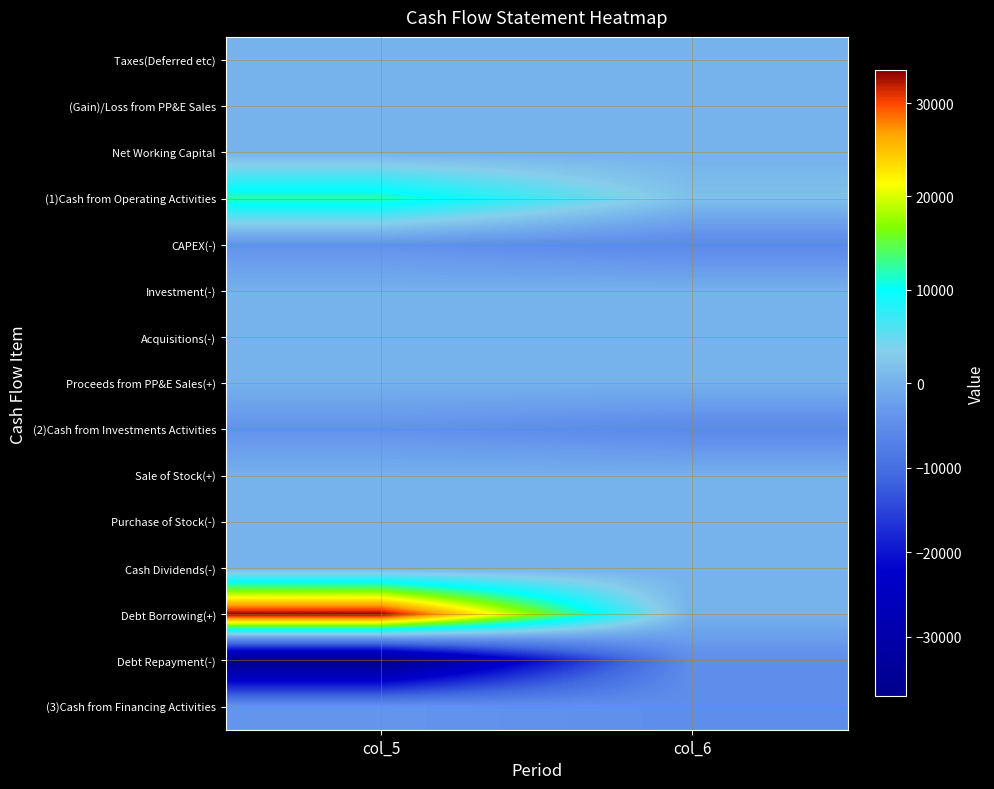

Reading right to left, list all the values displayed in this chart.

Taxes(Deferred etc): col_6=0	col_5=0
(Gain)/Loss from PP&E Sales: col_6=0	col_5=0
Net Working Capital: col_6=0	col_5=0
(1)Cash from Operating Activities: col_6=1779	col_5=12076
CAPEX(-): col_6=-5608	col_5=-4012
Investment(-): col_6=0	col_5=0
Acquisitions(-): col_6=0	col_5=0
Proceeds from PP&E Sales(+): col_6=0	col_5=0
(2)Cash from Investments Activities: col_6=-5608	col_5=-4012
Sale of Stock(+): col_6=0	col_5=0
Purchase of Stock(-): col_6=0	col_5=0
Cash Dividends(-): col_6=0	col_5=0
Debt Borrowing(+): col_6=0	col_5=33500
Debt Repayment(-): col_6=-4841	col_5=-37082
(3)Cash from Financing Activities: col_6=-4841	col_5=-3582